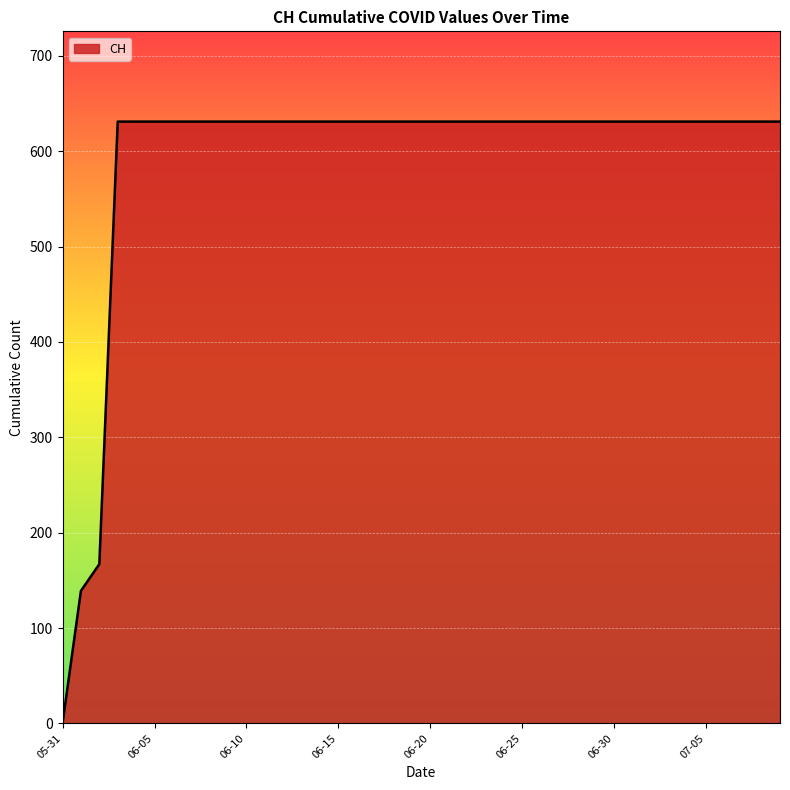

What is the difference between the maximum and minimum values?

631